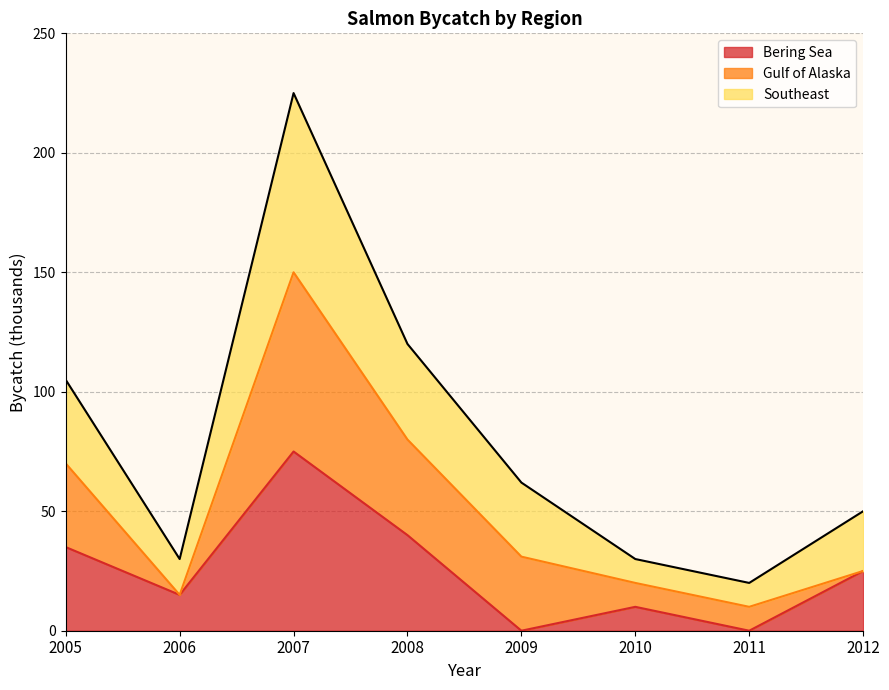

What is the value of the Bering Sea point at the 4th from the left?

40